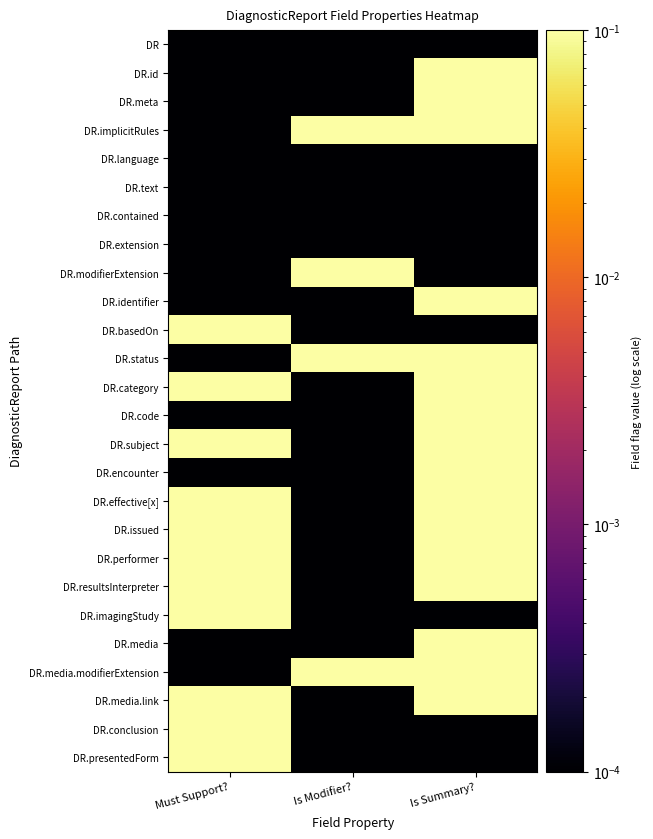

Reading left to right, transcribe all the data shown in this chart.

DR: Must Support?=0.0	Is Modifier?=0.0	Is Summary?=0.0
DR.id: Must Support?=0.0	Is Modifier?=0.0	Is Summary?=1.0
DR.meta: Must Support?=0.0	Is Modifier?=0.0	Is Summary?=1.0
DR.implicitRules: Must Support?=0.0	Is Modifier?=1.0	Is Summary?=1.0
DR.language: Must Support?=0.0	Is Modifier?=0.0	Is Summary?=0.0
DR.text: Must Support?=0.0	Is Modifier?=0.0	Is Summary?=0.0
DR.contained: Must Support?=0.0	Is Modifier?=0.0	Is Summary?=0.0
DR.extension: Must Support?=0.0	Is Modifier?=0.0	Is Summary?=0.0
DR.modifierExtension: Must Support?=0.0	Is Modifier?=1.0	Is Summary?=0.0
DR.identifier: Must Support?=0.0	Is Modifier?=0.0	Is Summary?=1.0
DR.basedOn: Must Support?=1.0	Is Modifier?=0.0	Is Summary?=0.0
DR.status: Must Support?=0.0	Is Modifier?=1.0	Is Summary?=1.0
DR.category: Must Support?=1.0	Is Modifier?=0.0	Is Summary?=1.0
DR.code: Must Support?=0.0	Is Modifier?=0.0	Is Summary?=1.0
DR.subject: Must Support?=1.0	Is Modifier?=0.0	Is Summary?=1.0
DR.encounter: Must Support?=0.0	Is Modifier?=0.0	Is Summary?=1.0
DR.effective[x]: Must Support?=1.0	Is Modifier?=0.0	Is Summary?=1.0
DR.issued: Must Support?=1.0	Is Modifier?=0.0	Is Summary?=1.0
DR.performer: Must Support?=1.0	Is Modifier?=0.0	Is Summary?=1.0
DR.resultsInterpreter: Must Support?=1.0	Is Modifier?=0.0	Is Summary?=1.0
DR.imagingStudy: Must Support?=1.0	Is Modifier?=0.0	Is Summary?=0.0
DR.media: Must Support?=0.0	Is Modifier?=0.0	Is Summary?=1.0
DR.media.modifierExtension: Must Support?=0.0	Is Modifier?=1.0	Is Summary?=1.0
DR.media.link: Must Support?=1.0	Is Modifier?=0.0	Is Summary?=1.0
DR.conclusion: Must Support?=1.0	Is Modifier?=0.0	Is Summary?=0.0
DR.presentedForm: Must Support?=1.0	Is Modifier?=0.0	Is Summary?=0.0